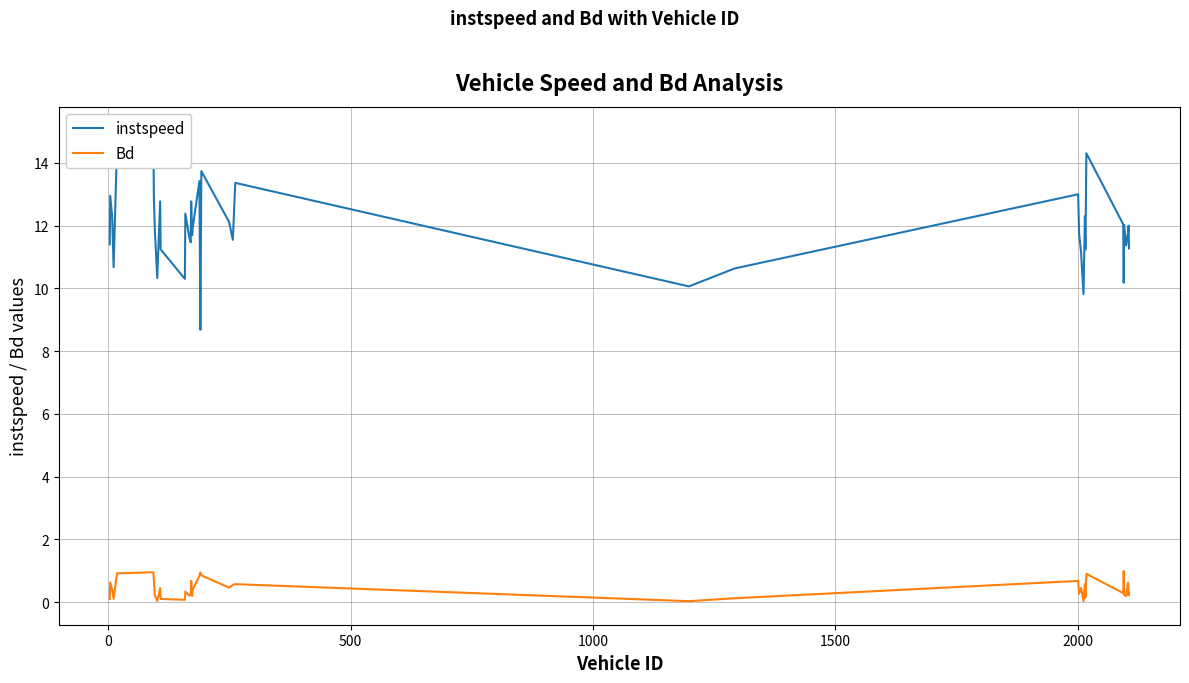

What are all the series names shown in the legend?

instspeed, Bd